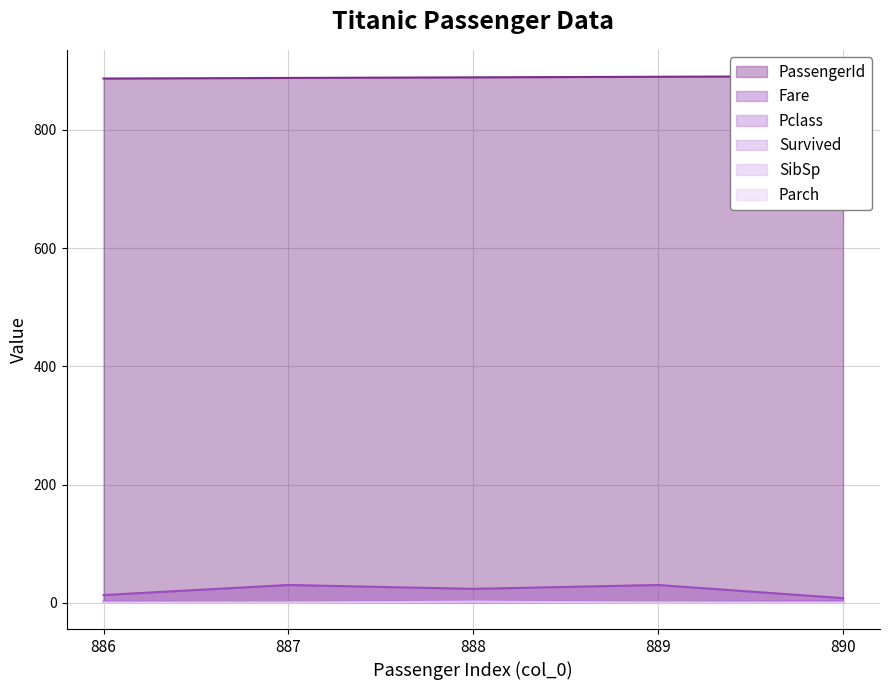

How many lines are shown in the chart?

6